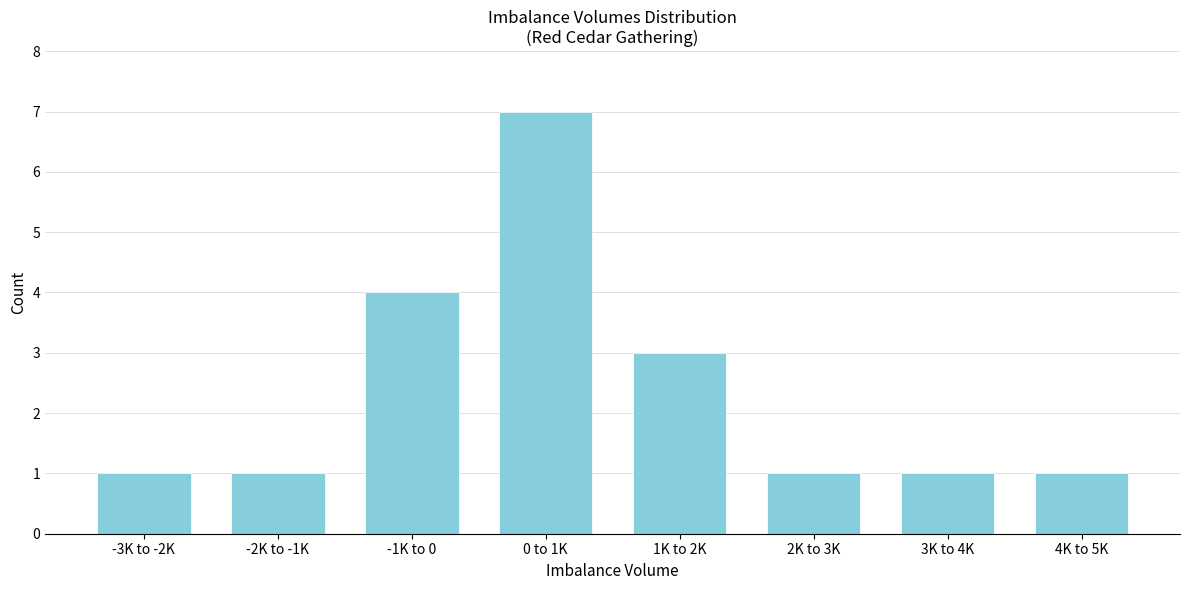

Reading left to right, extract all data points from this chart.

1	1	4	7	3	1	1	1